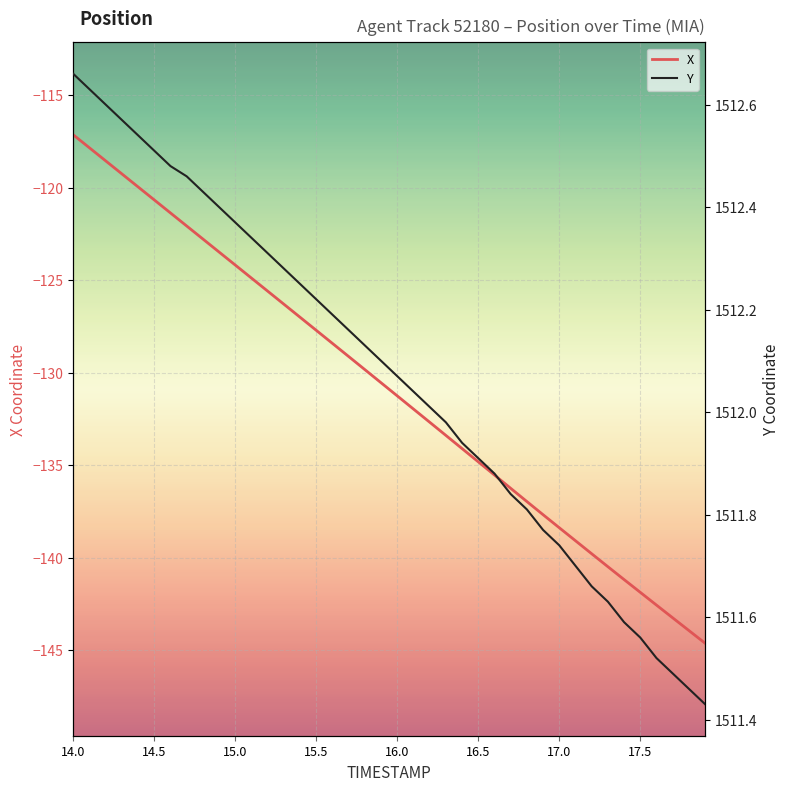

True or false: Y and X intersect in this chart.

False